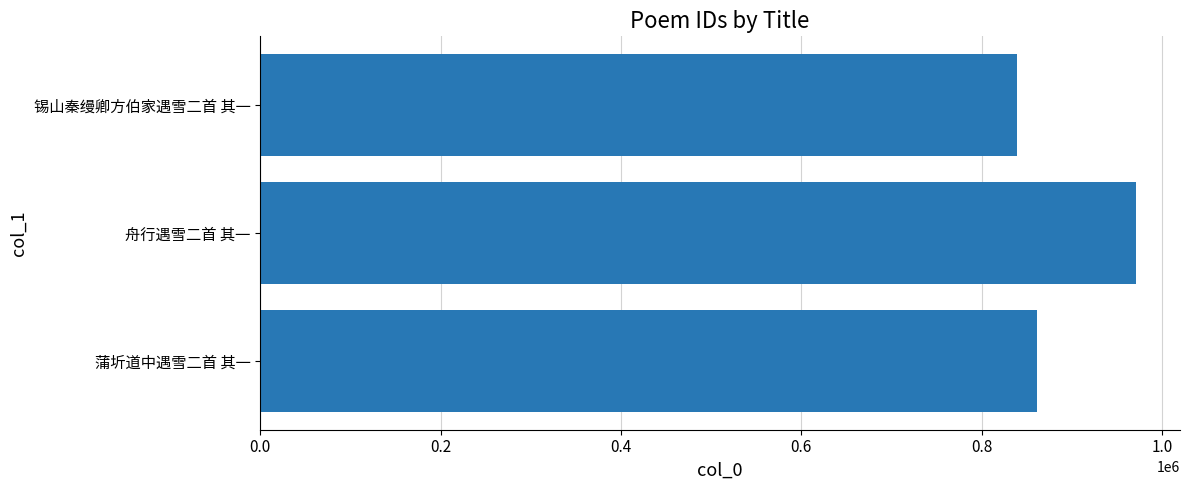

The chart shows a value of 839363 at 锡山秦缦卿方伯家遇雪二首 其一. True or false?

True